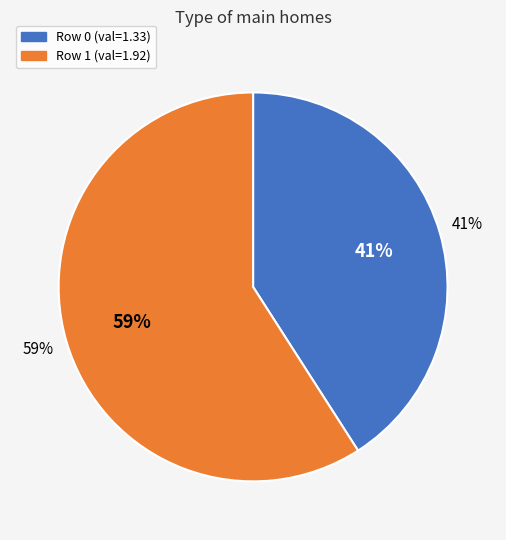

Which category accounts for the majority?

1